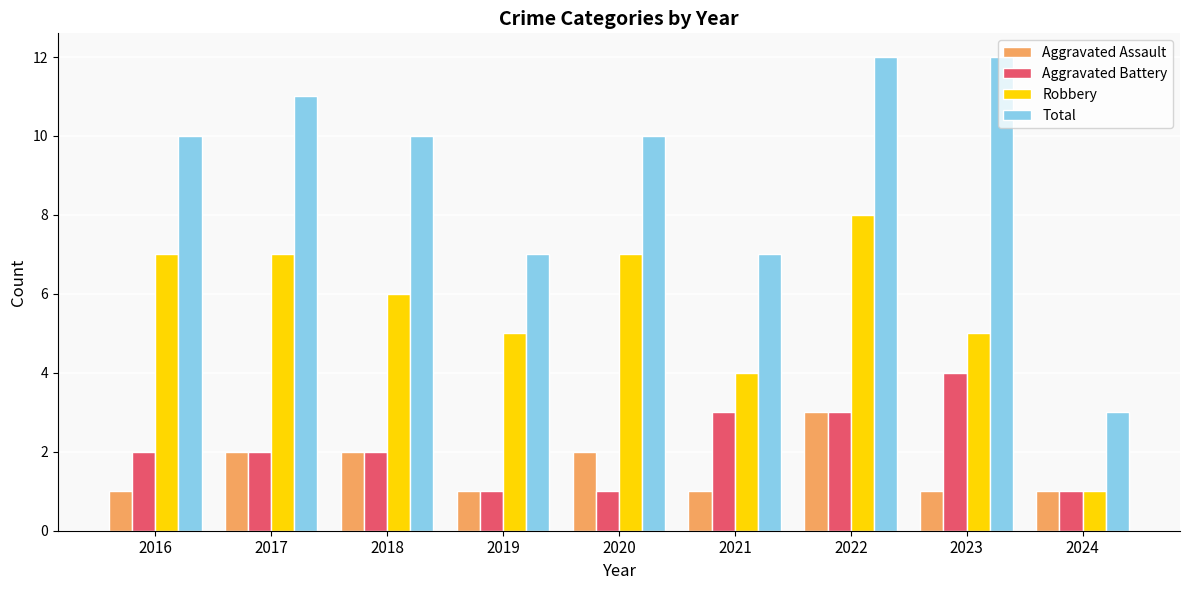

What is the value of the Aggravated Assault bar at the 4th from the left?

1